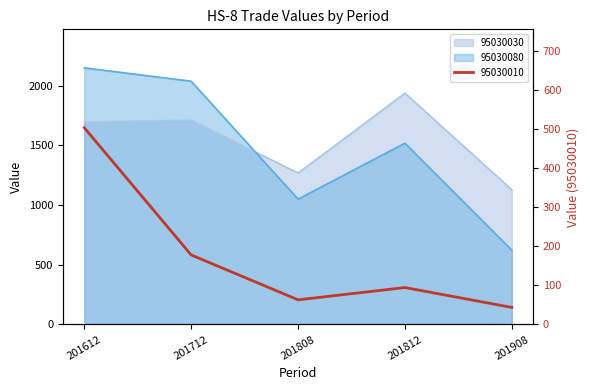

What is the total value across all series at 201812?

3550.6